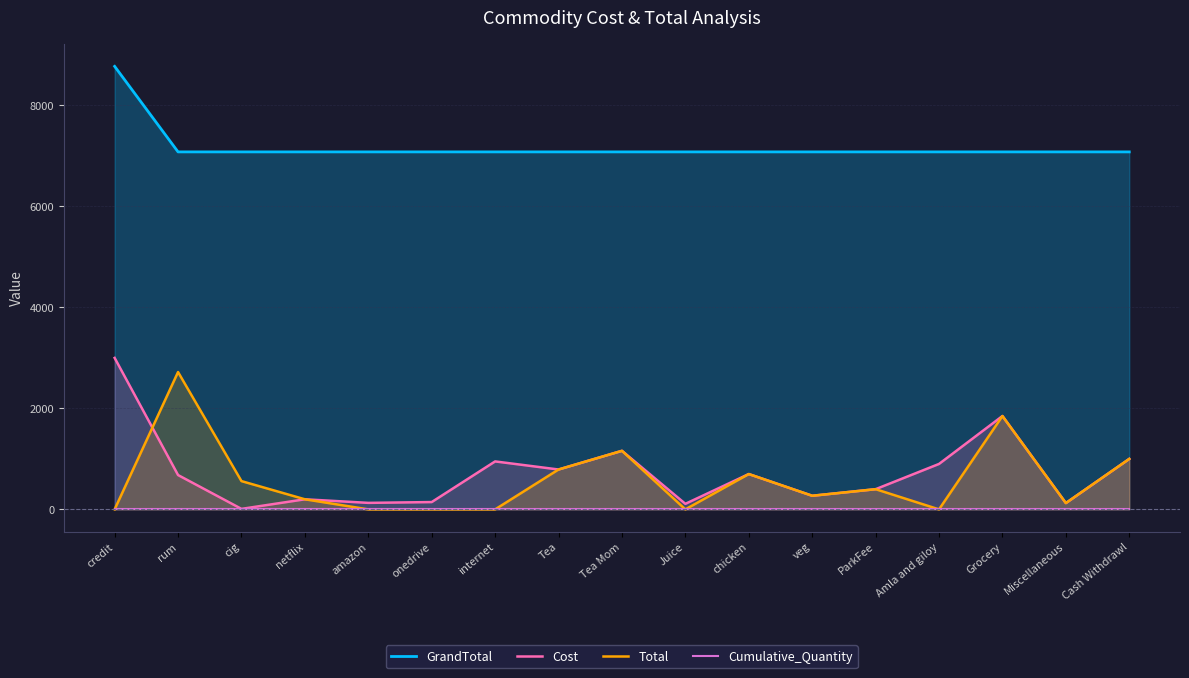

Which series changed the most between cig and internet?

Cost